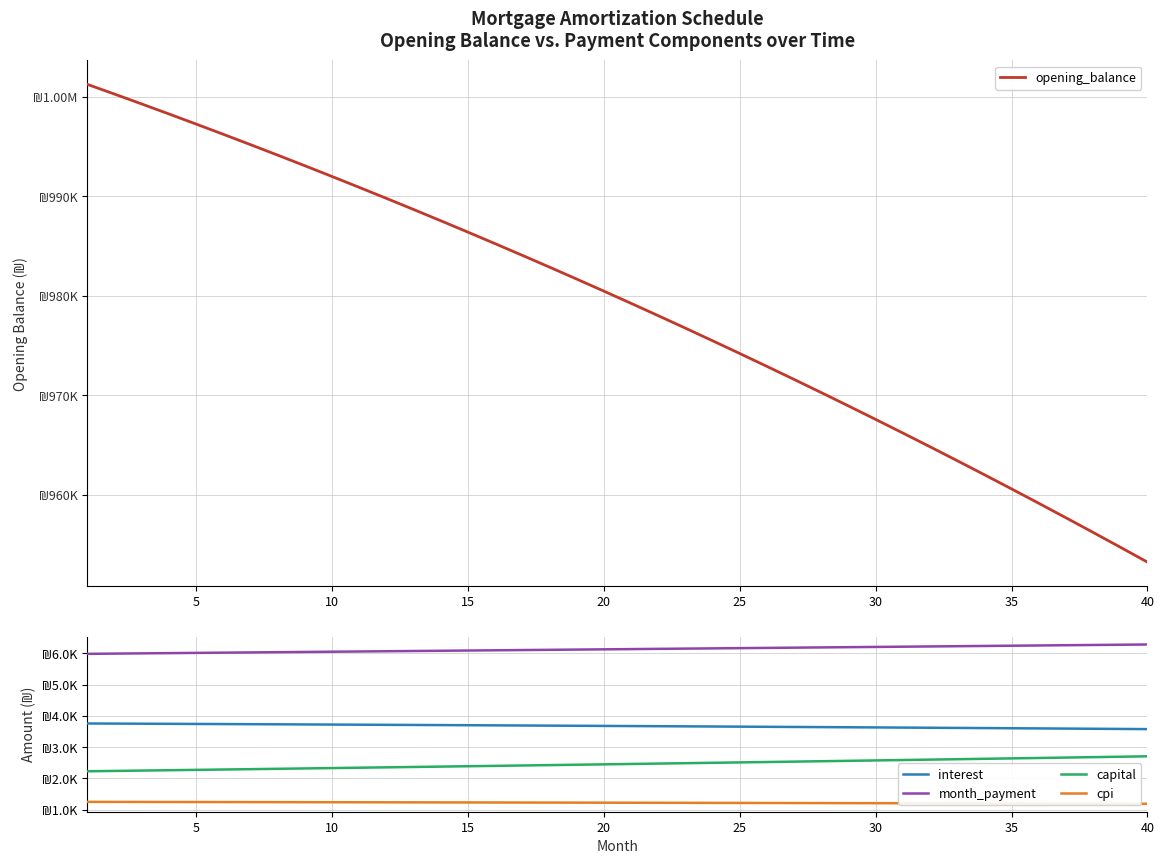

Rank the series by their maximum value, from highest to lowest.

opening_balance, month_payment, interest, capital, cpi